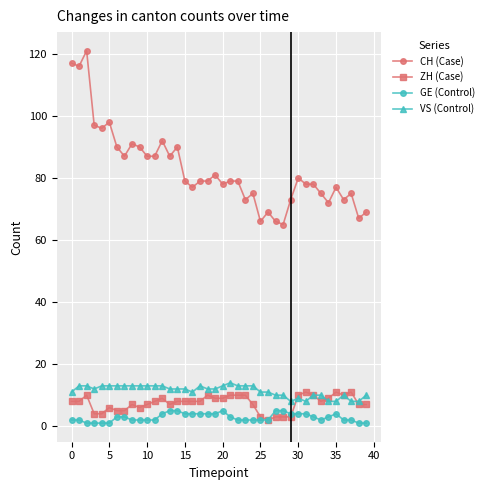

True or false: ZH (Case) and CH (Case) cross at least once.

False